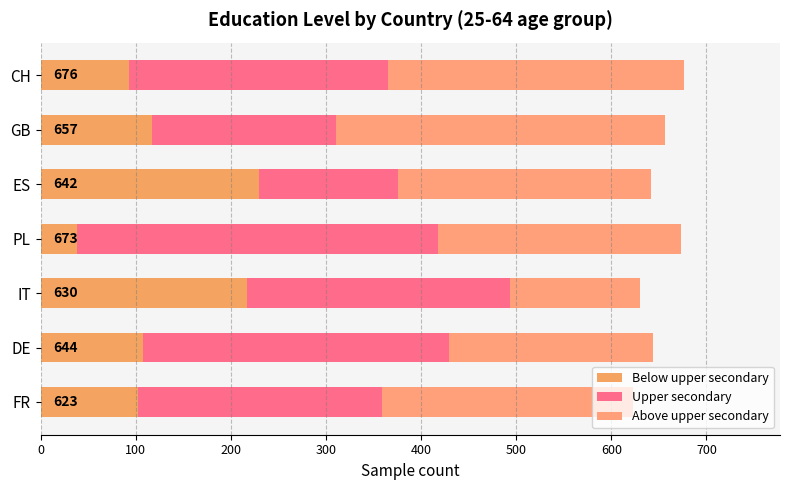

What are all the series names shown in the legend?

Below upper secondary, Upper secondary, Above upper secondary